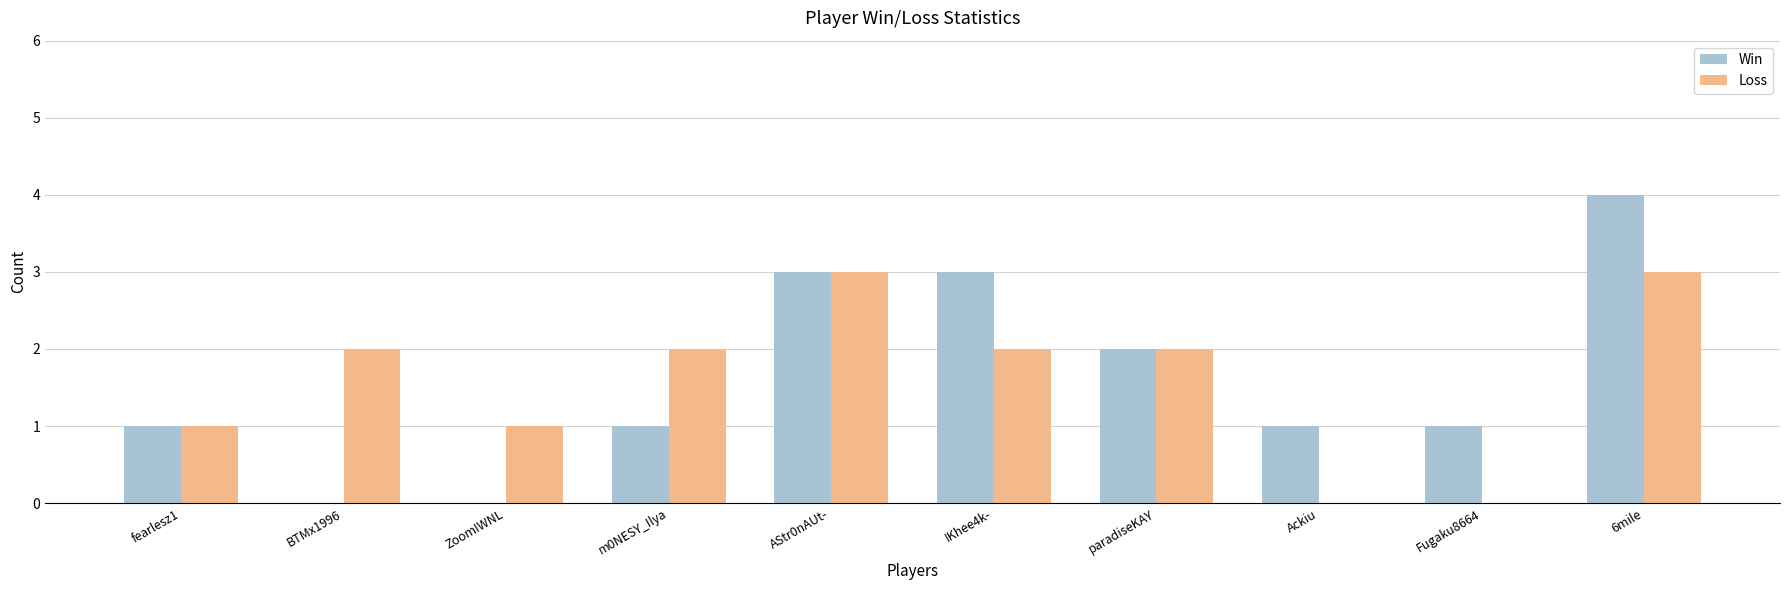

The Loss series shows 2 at BTMx1996. True or false?

True